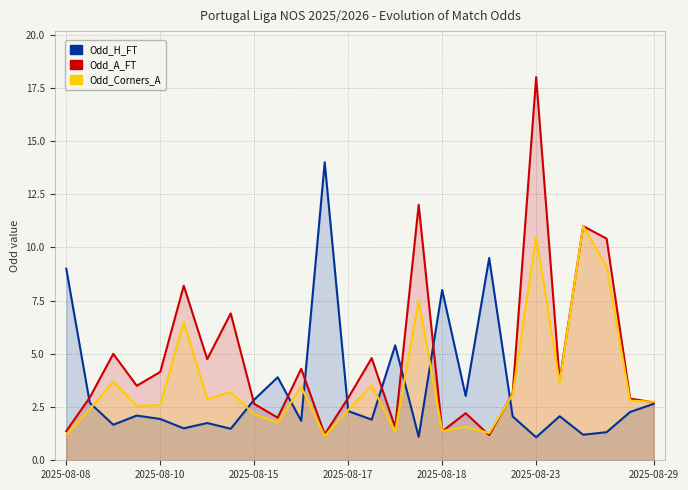

Which series changed the most between 10 and 15?

Odd_A_FT